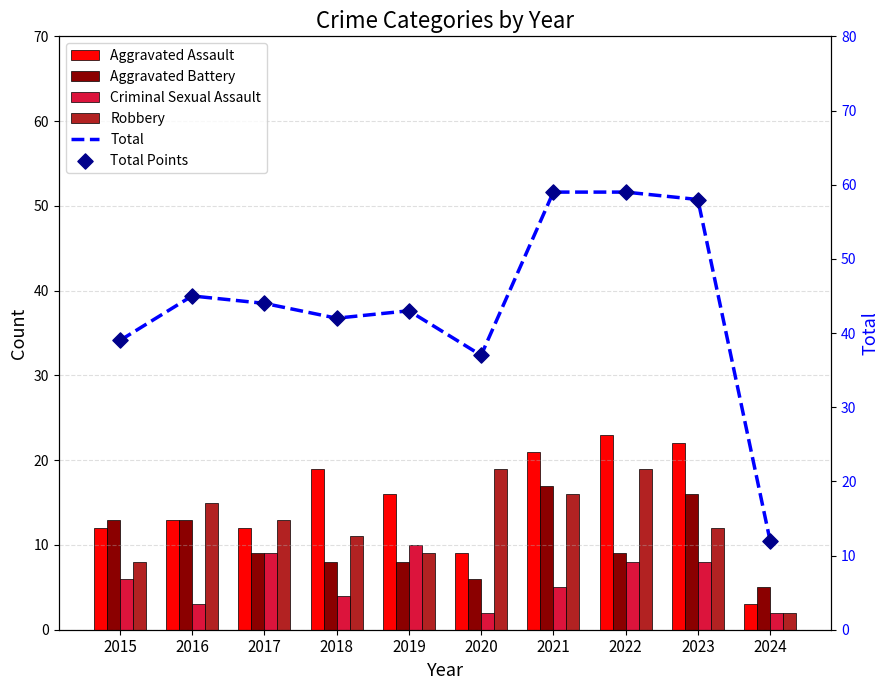

What is the total value across all series at 2024?

36